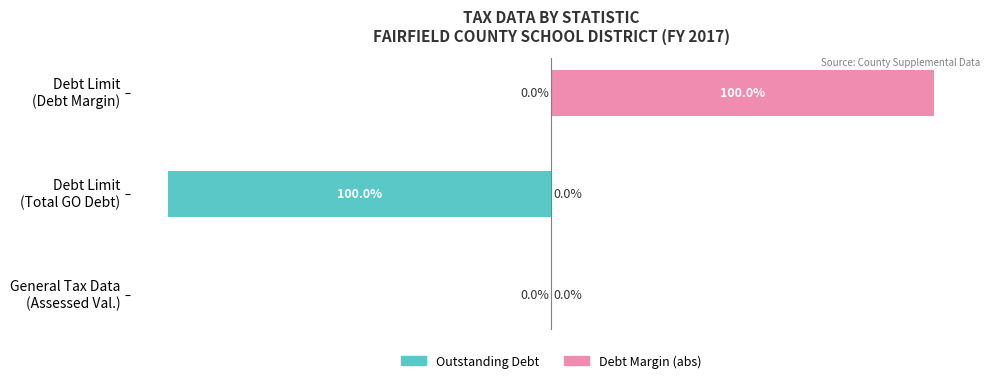

What are all the series names shown in the legend?

Outstanding Debt, Debt Margin (abs)